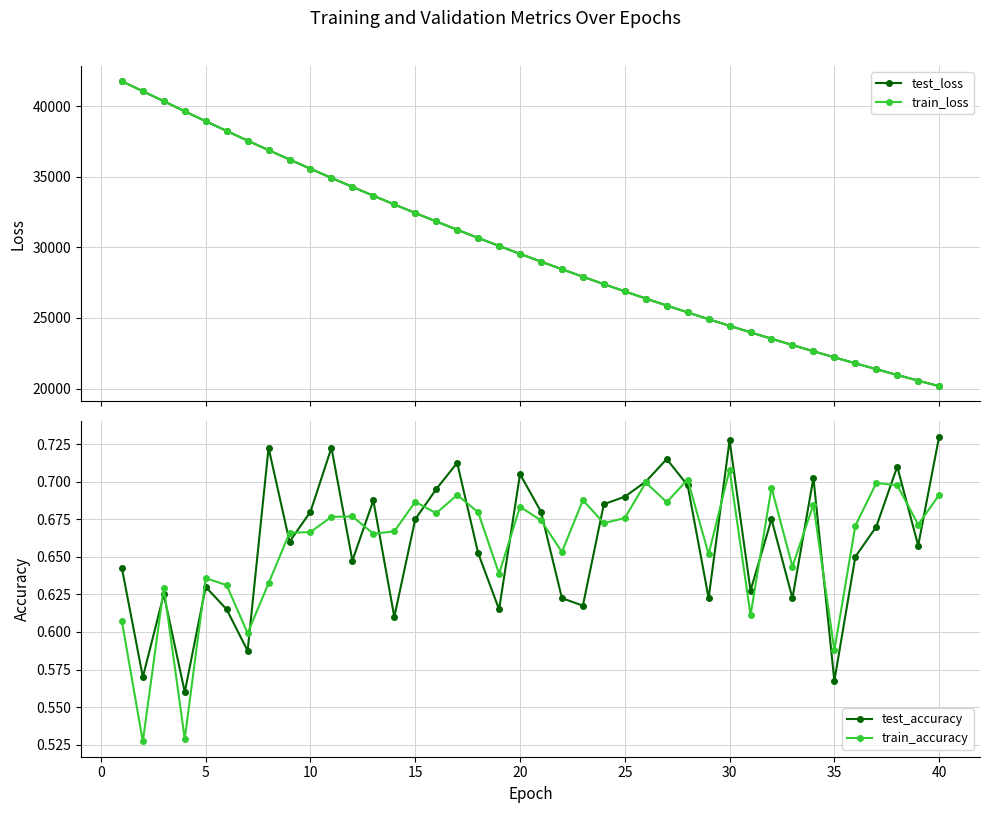

Count the test_accuracy values in the range 0 to 1.

40